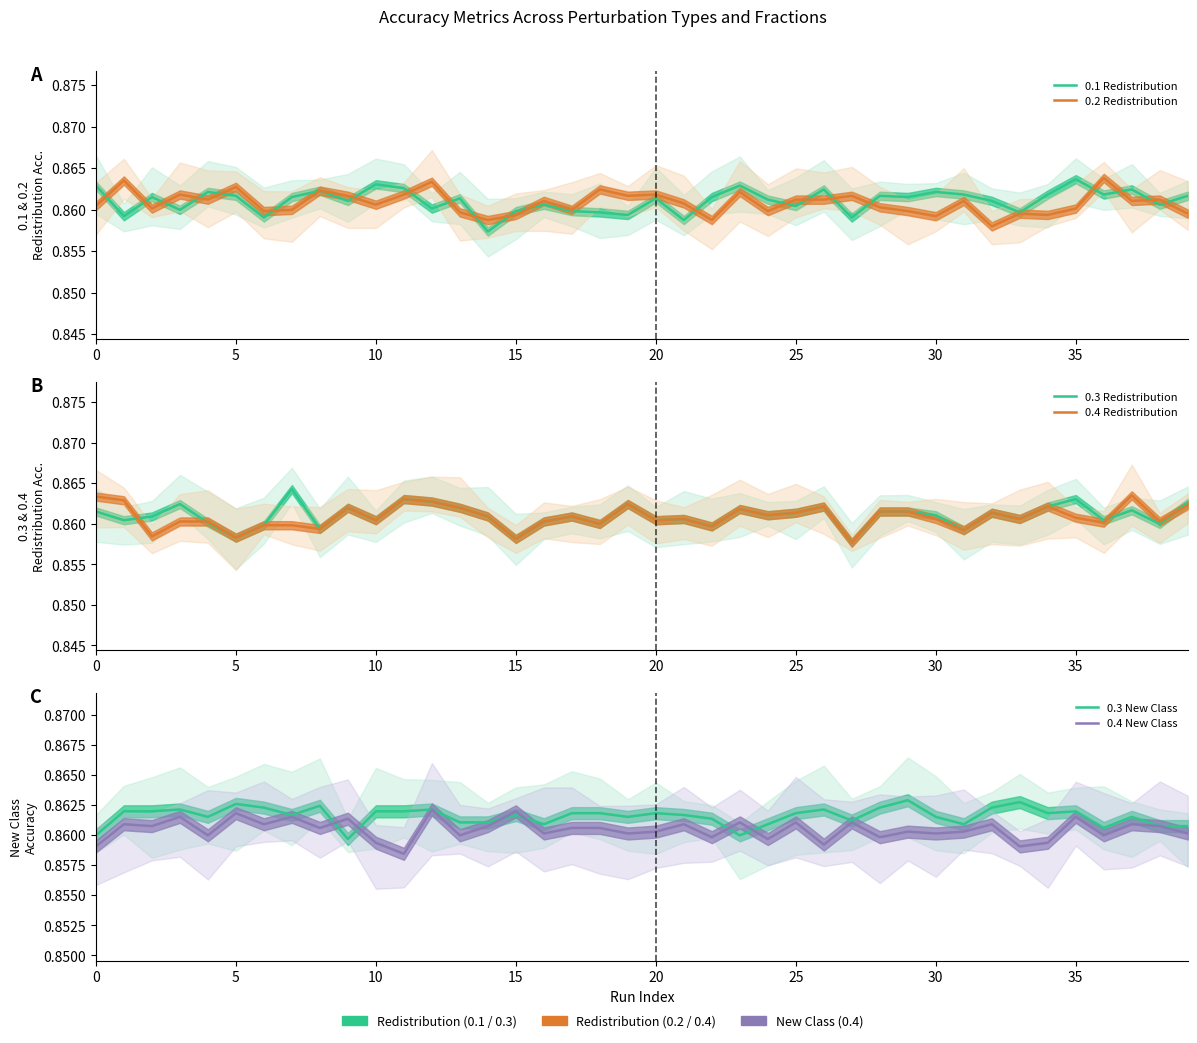

Which series changed the most between 10 and 16?

0.1 Redistribution